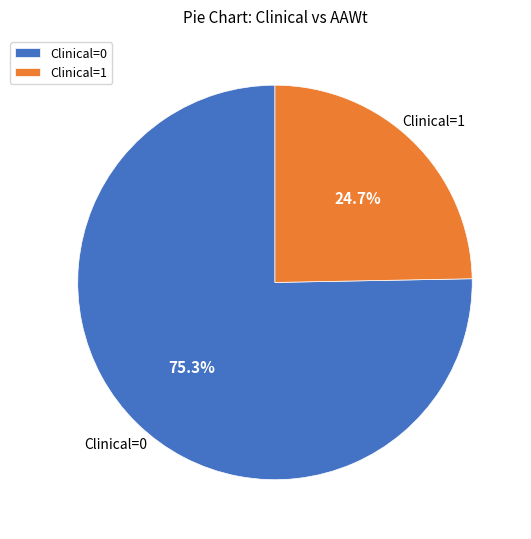

Is there any slice that represents more than half of the pie?

Yes